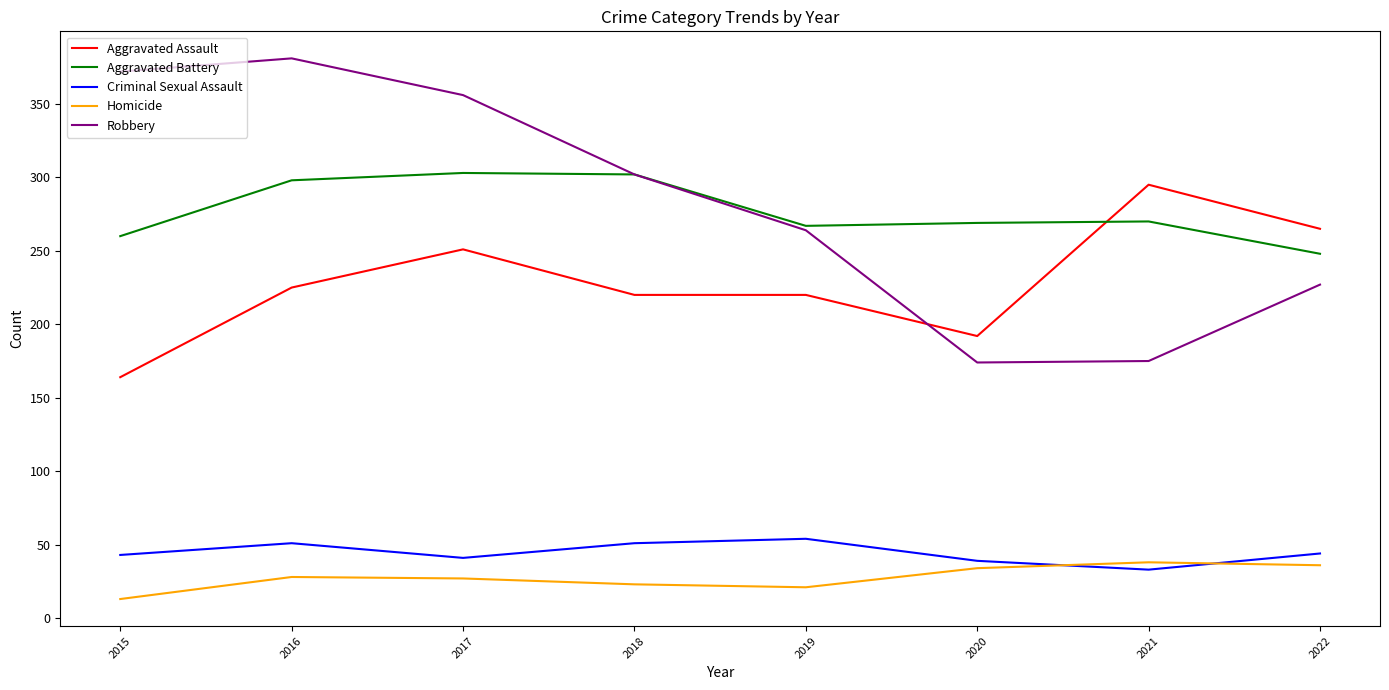

What is the difference between the maximum and second lowest values in the Robbery series?

206